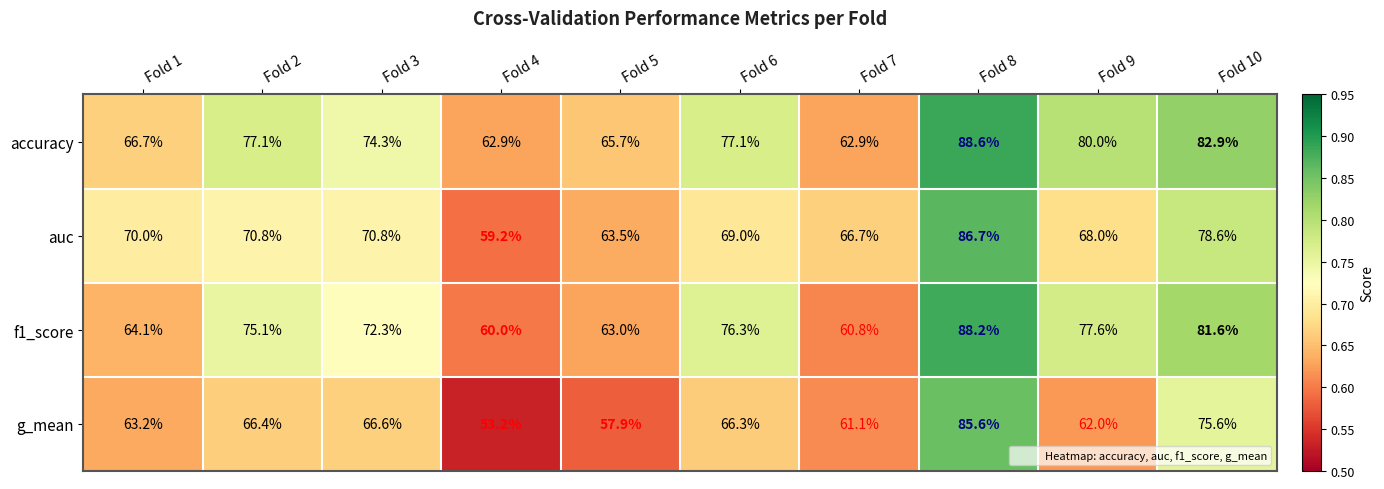

Which series has the widest spread of values?

g_mean